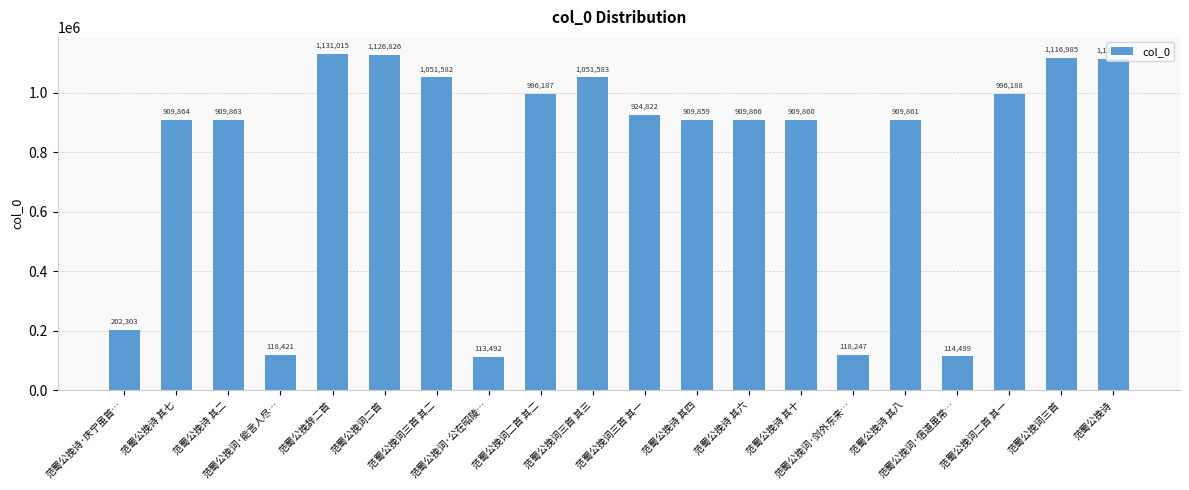

What is the label of the 11th bar from the left?

范蜀公挽词三首 其一